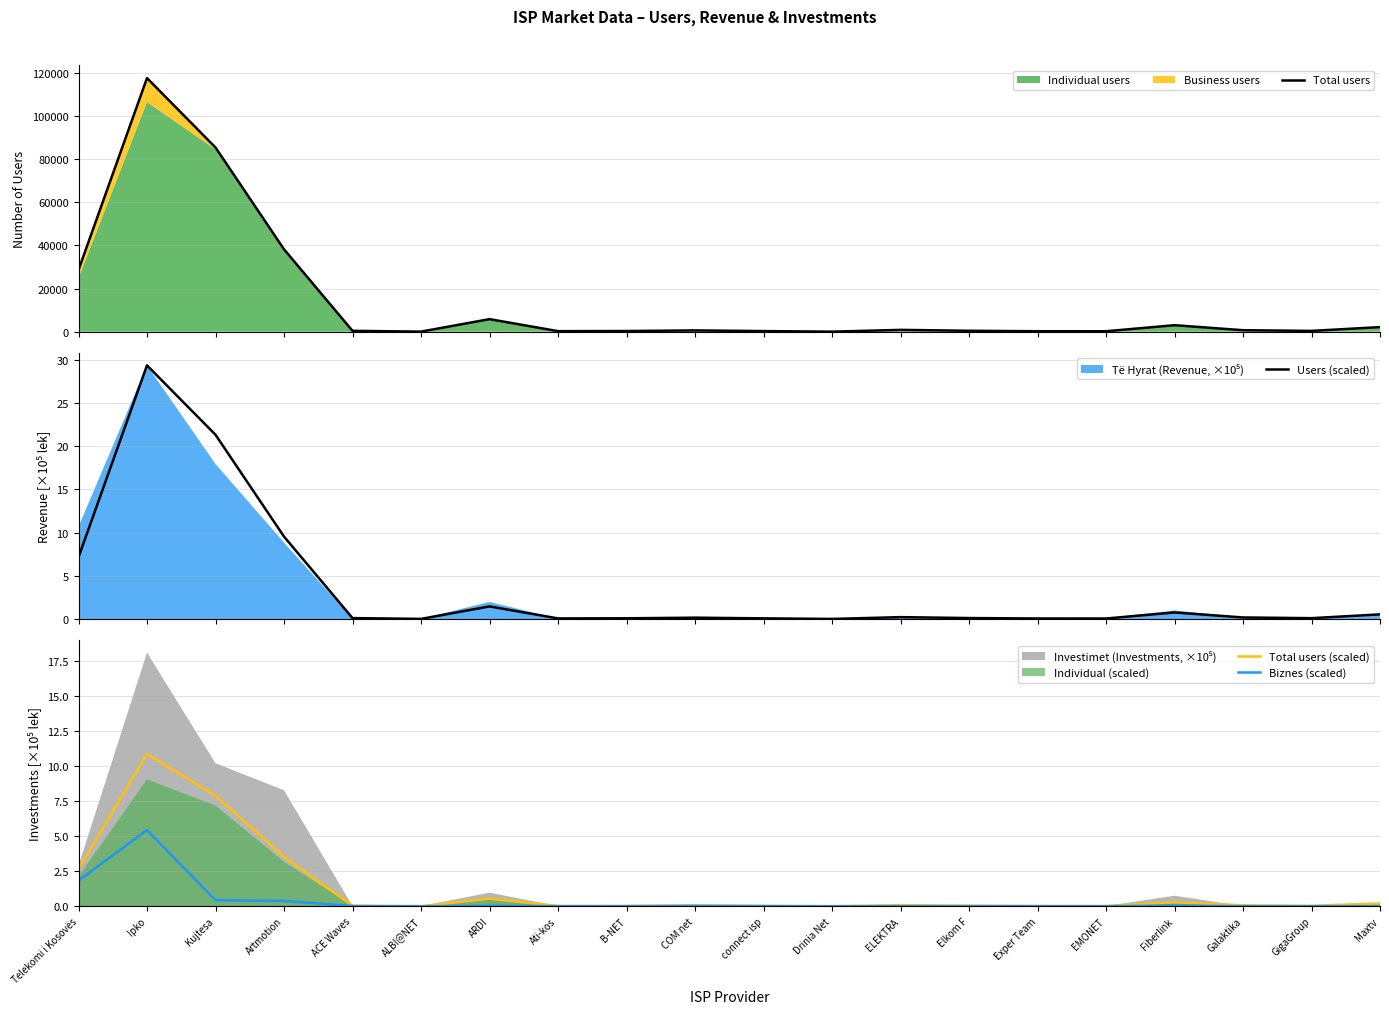

What is the sum of all Users (scaled) values?

71.3